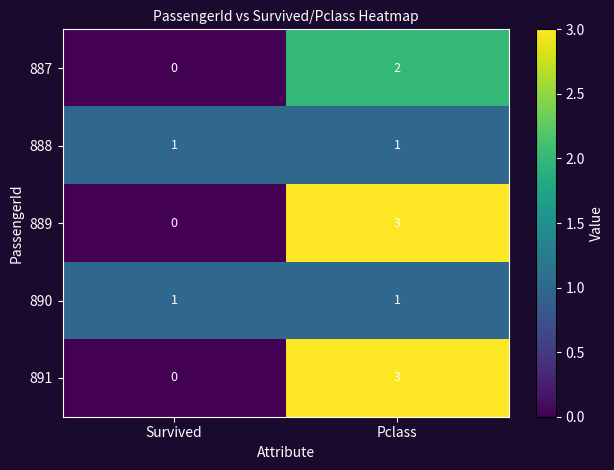

Rank the categories by 891 value from lowest to highest.

Survived, Pclass